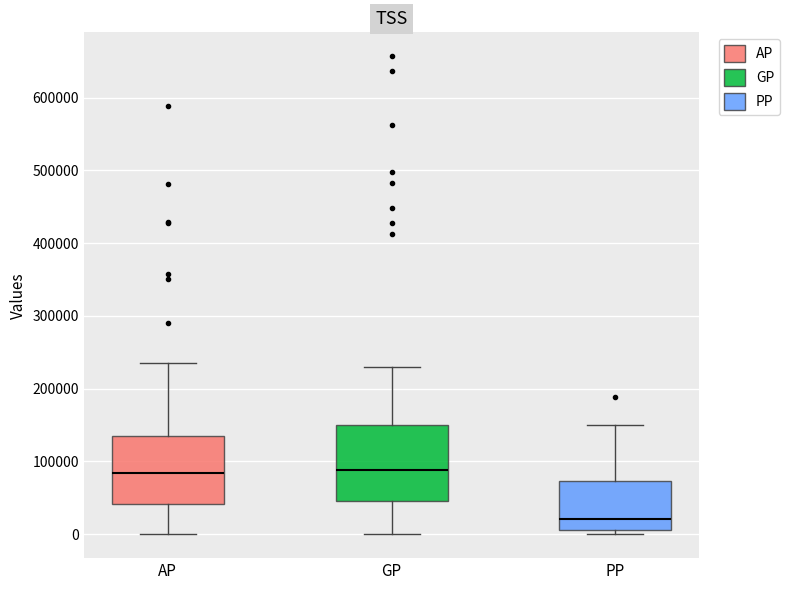

Reading left to right, transcribe this box plot: for each box, give where its median line is, the range the box spans, and where its two whiskers end, as read against the y-axis. The values are not printed on the chart, so give them approximately, as read against the axis.

AP: median 80000, box 40000 to 130000, whiskers 0 to 240000
GP: median 90000, box 50000 to 150000, whiskers 0 to 230000
PP: median 20000, box 10000 to 70000, whiskers 0 to 150000